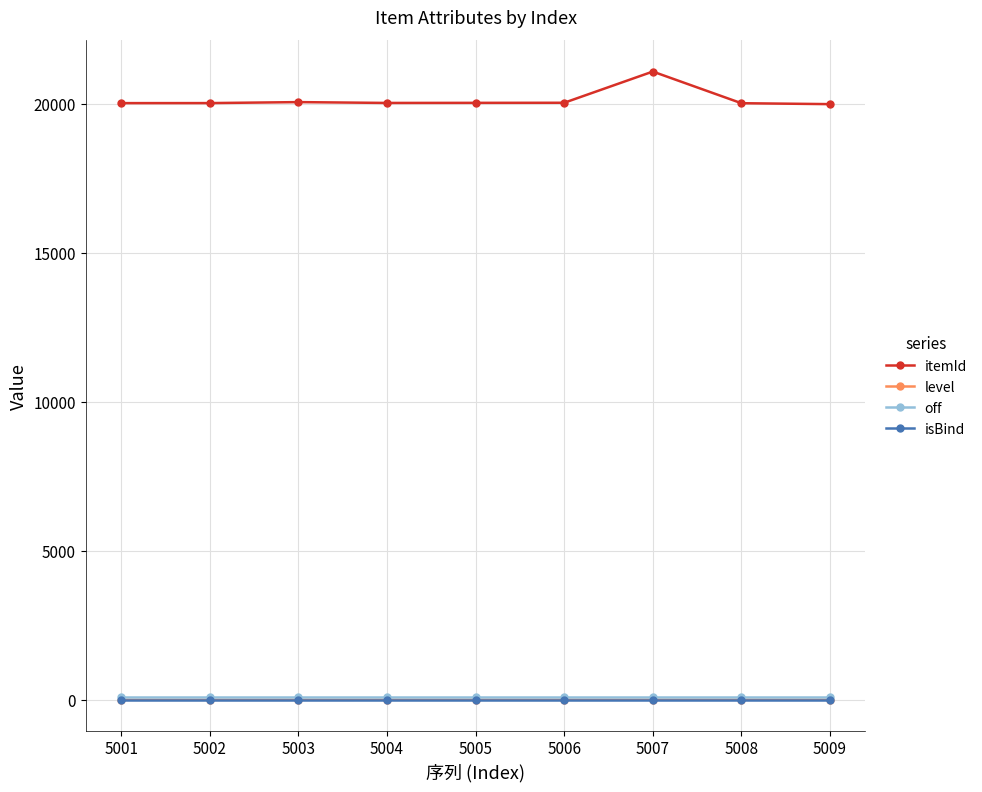

What is the sum of all level values?

18